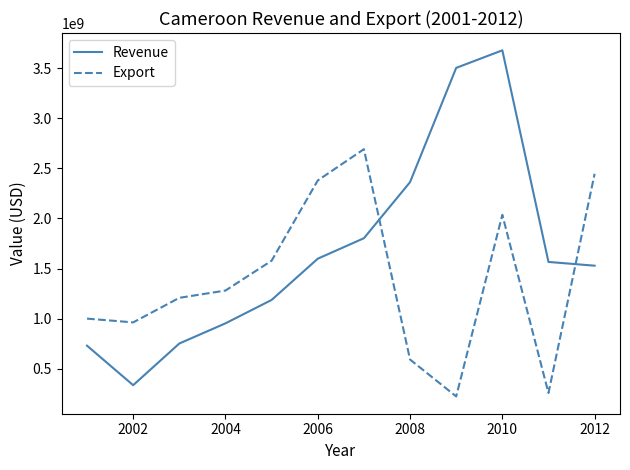

Which series has the largest total across all categories?

Revenue